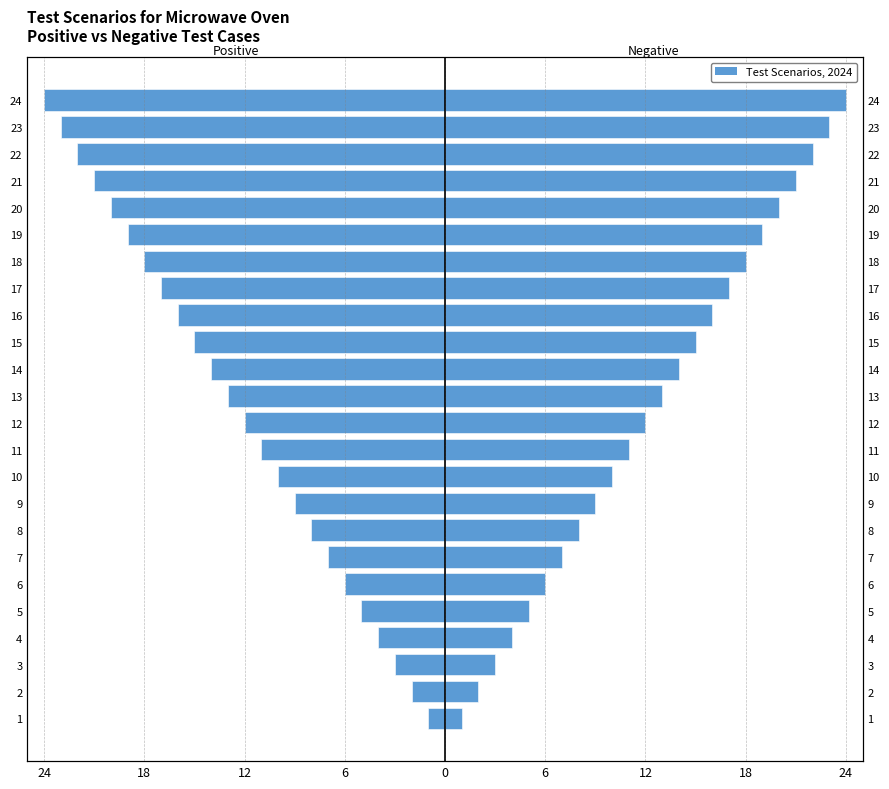

What is the difference between the maximum and minimum values in the Negative (Test Scenario) series?

23